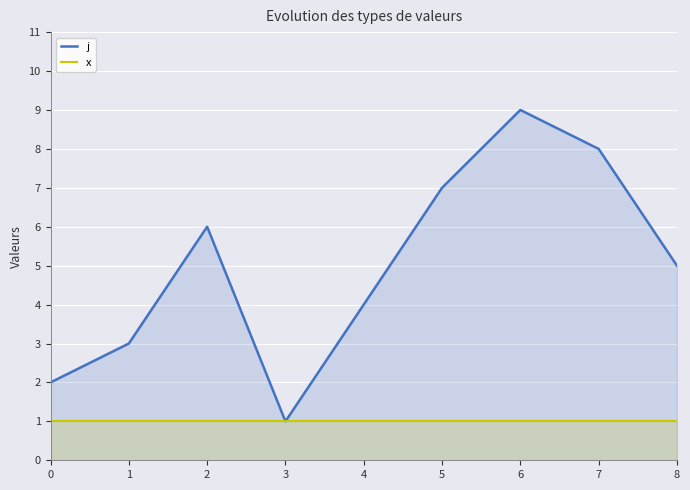

What is the total value across all series at 5?

8